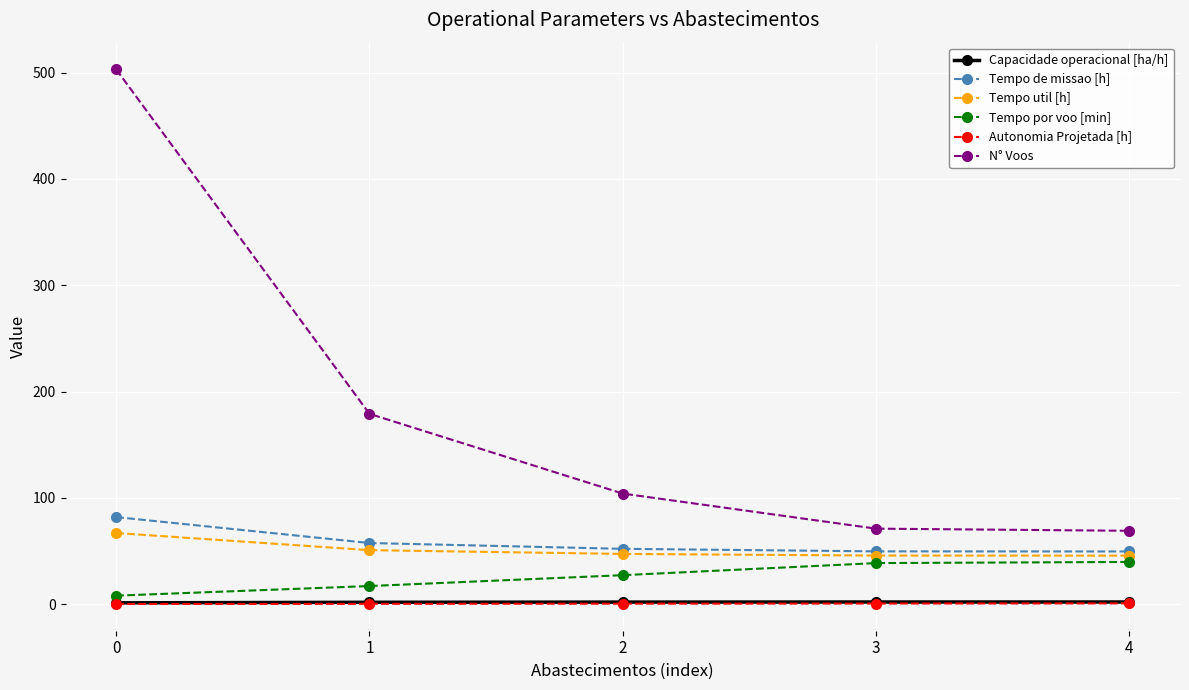

What is the difference between the second highest and minimum values in the N° Voos series?

110.0